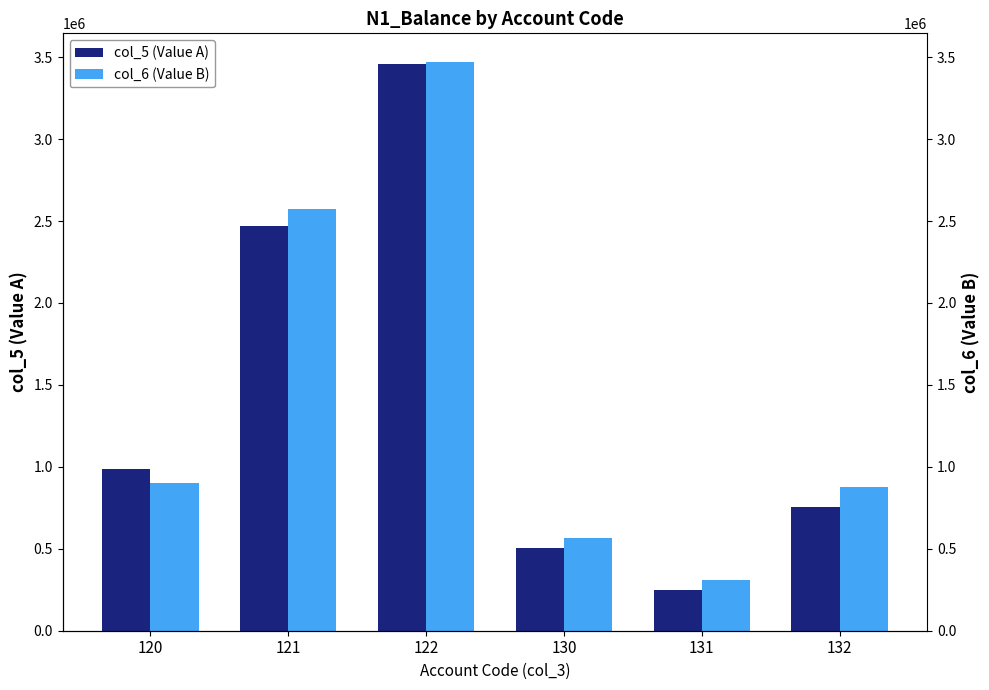

What is the value of the col_6 (Value B) bar at the 4th from the left?

564355.0